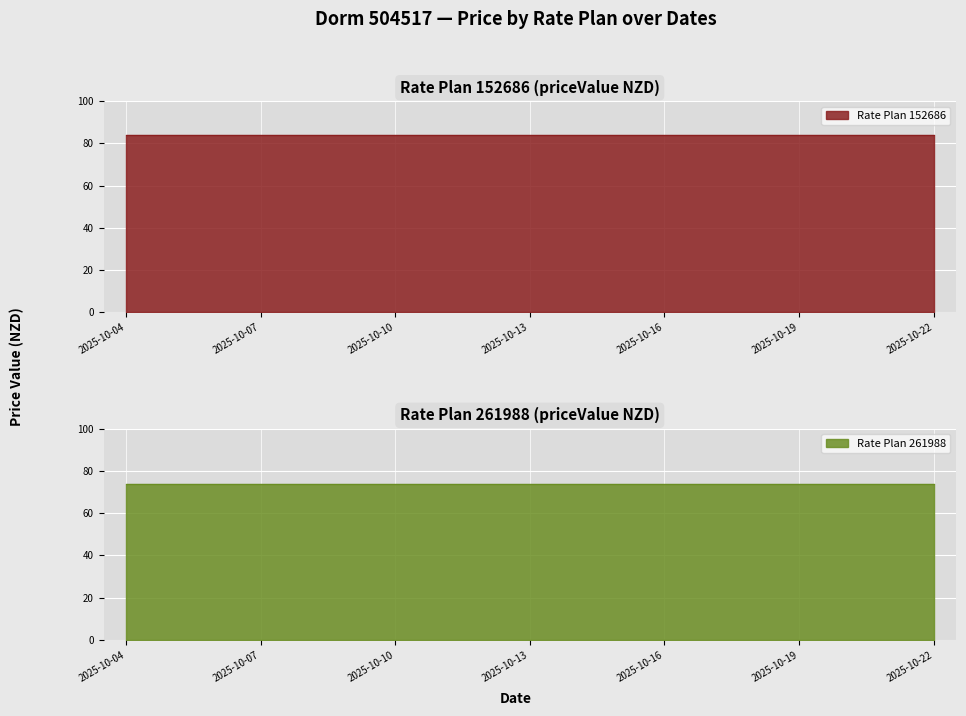

What is the maximum value shown in the chart?

84.0